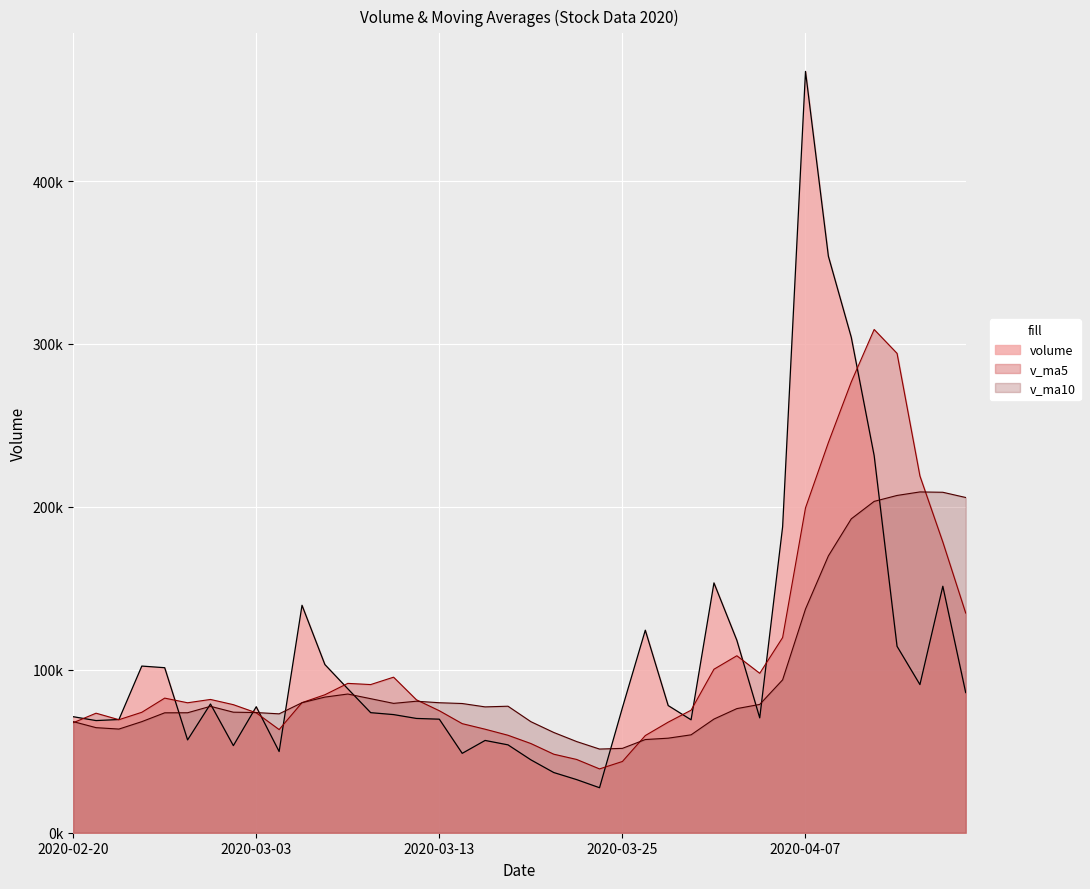

Which series has the largest total across all categories?

volume